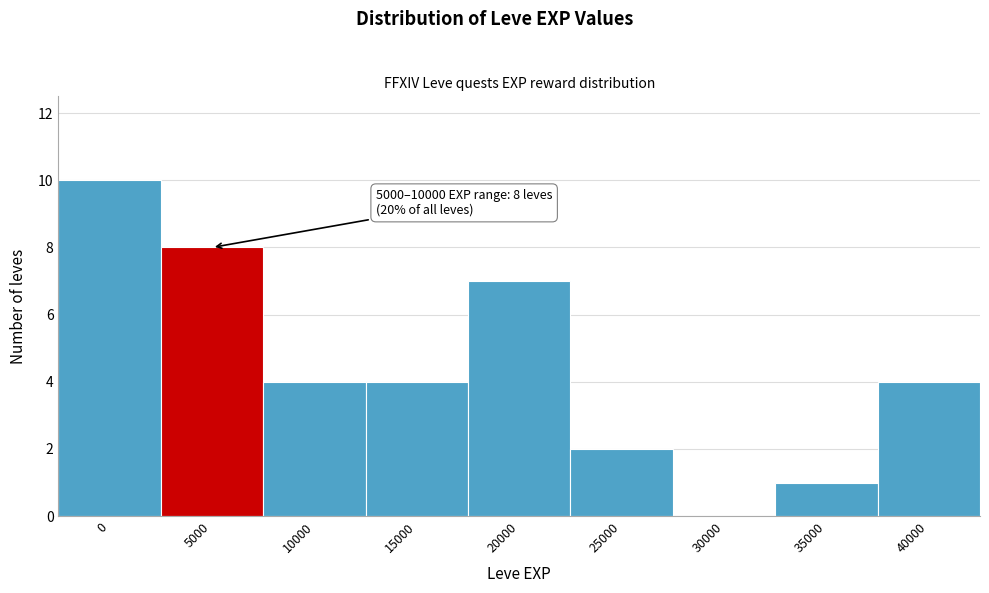

Reading left to right, extract all data points from this chart.

0=10	5000=8	10000=4	15000=4	20000=7	25000=2	30000=0	35000=1	40000=4